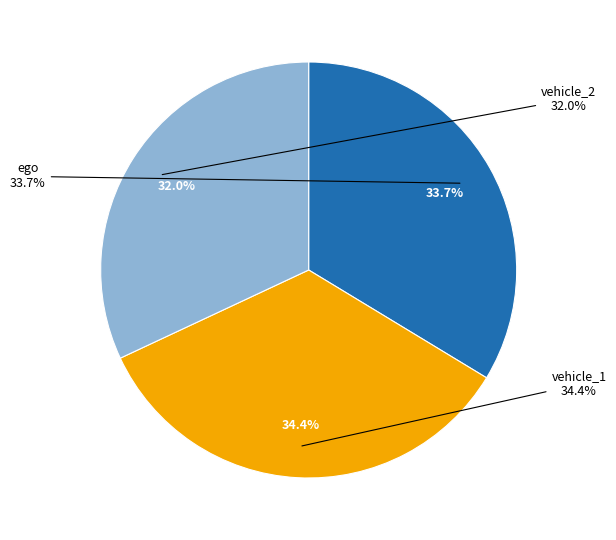

To the nearest percent, what percentage of the pie is vehicle_2?

32%